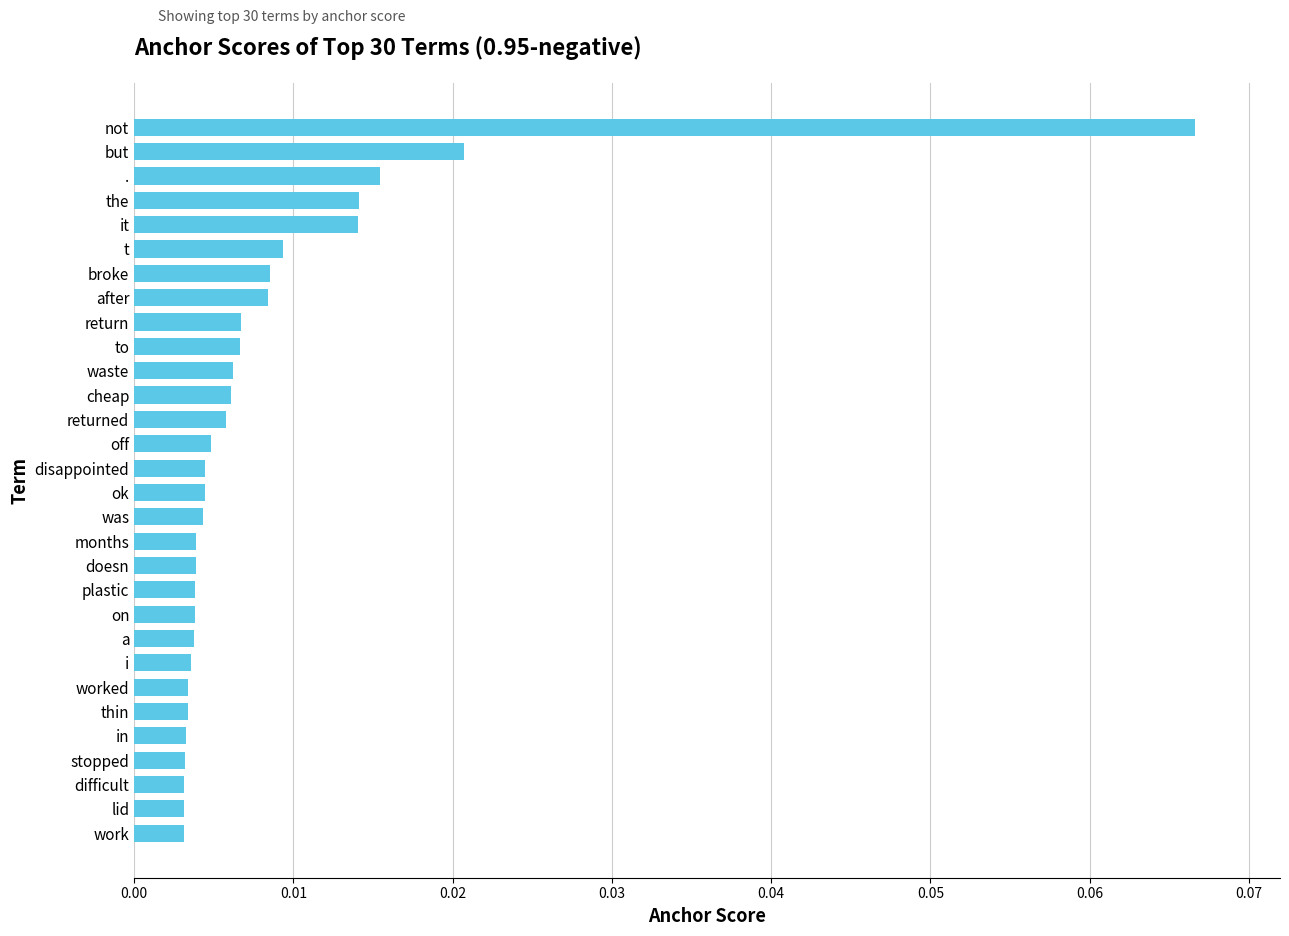

At which category does the chart reach its peak across all series?

not